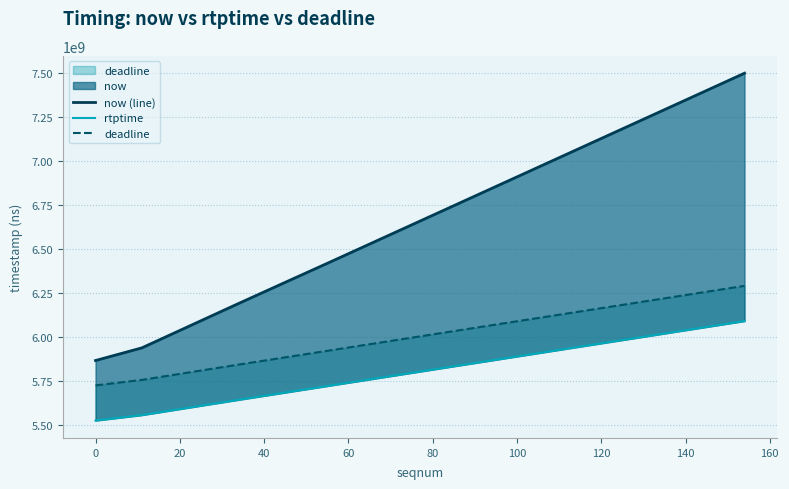

Which series changed the most between 60 and 140?

now (line)